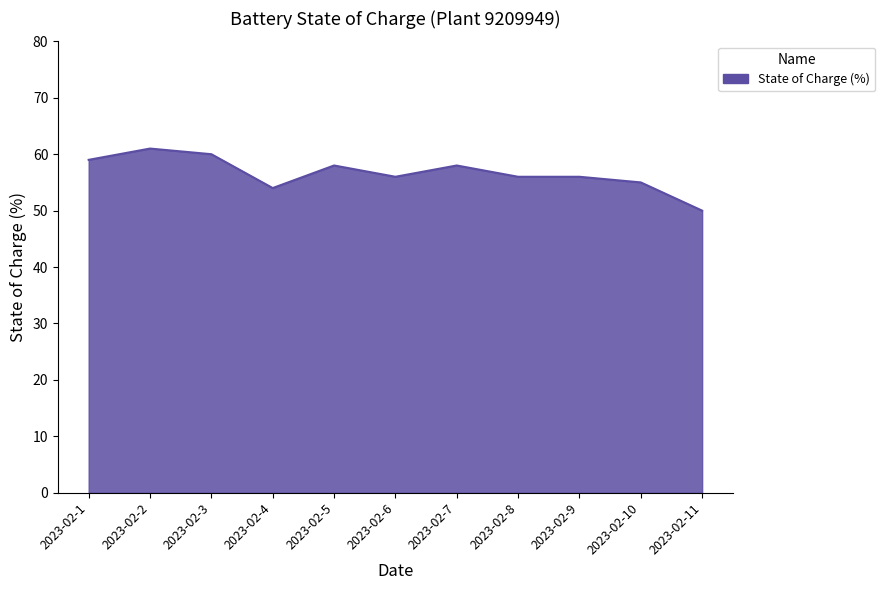

What is the sum of the values at 2023-02-2 and 2023-02-5?

119.0